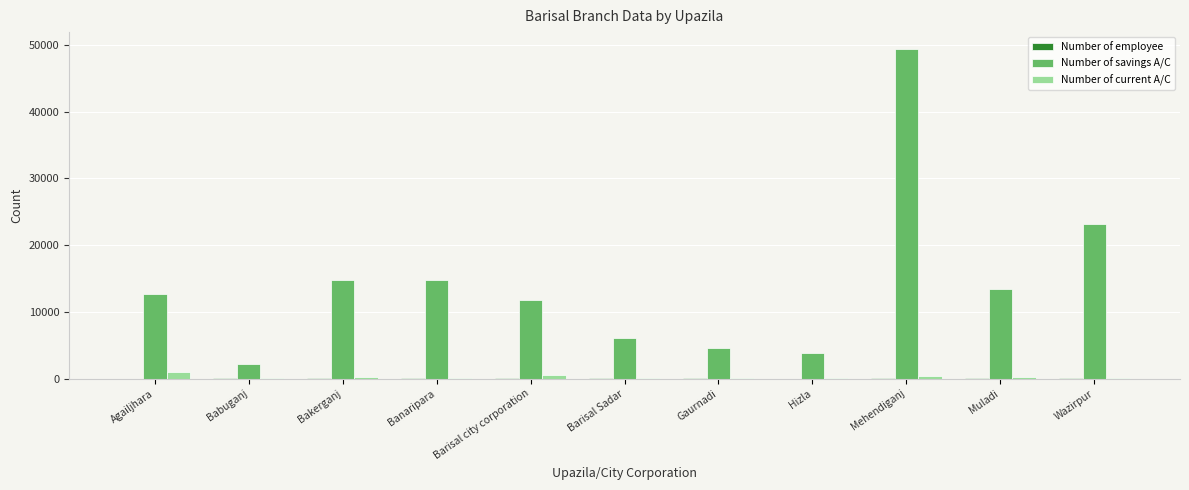

Which series has the largest total across all categories?

Number of savings A/C